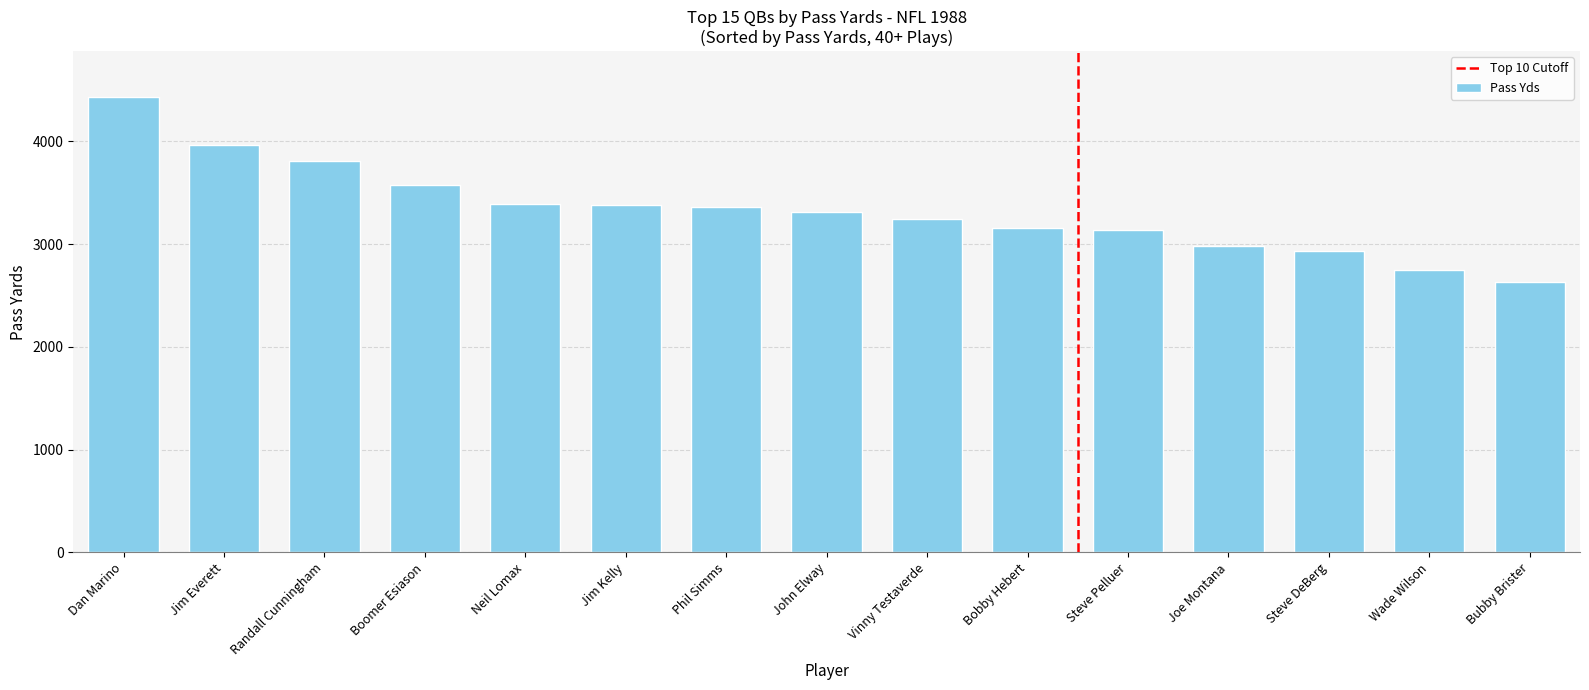

What is the sum of the values at Dan Marino and Bobby Hebert?

7590